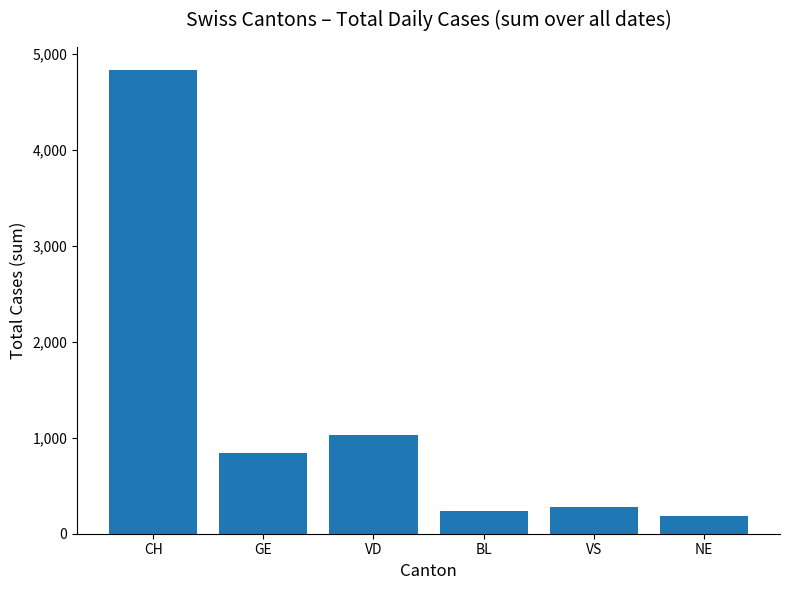

What is the difference between the maximum and minimum values?

4647